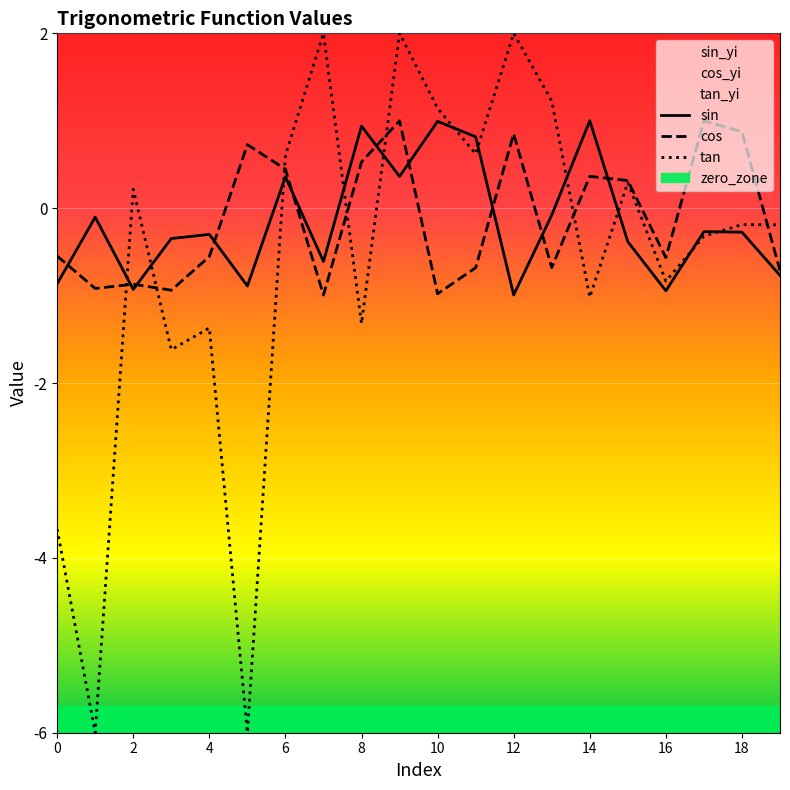

At which label does sin reach its minimum?

12